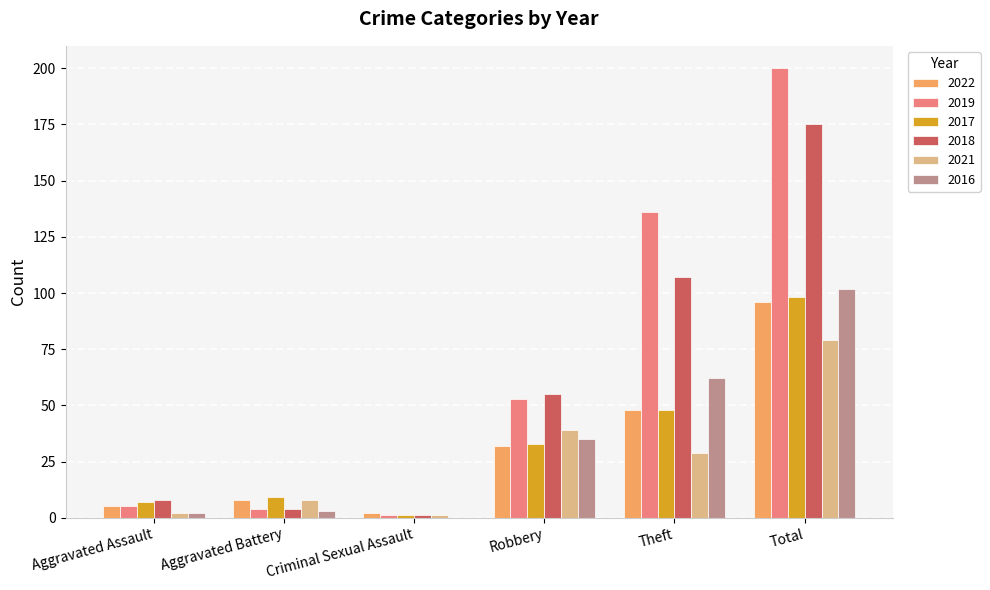

Reading left to right, list all the values displayed in this chart.

2022: 5	8	2	32	48	96
2019: 5	4	1	53	136	200
2017: 7	9	1	33	48	98
2018: 8	4	1	55	107	175
2021: 2	8	1	39	29	79
2016: 2	3	0	35	62	102